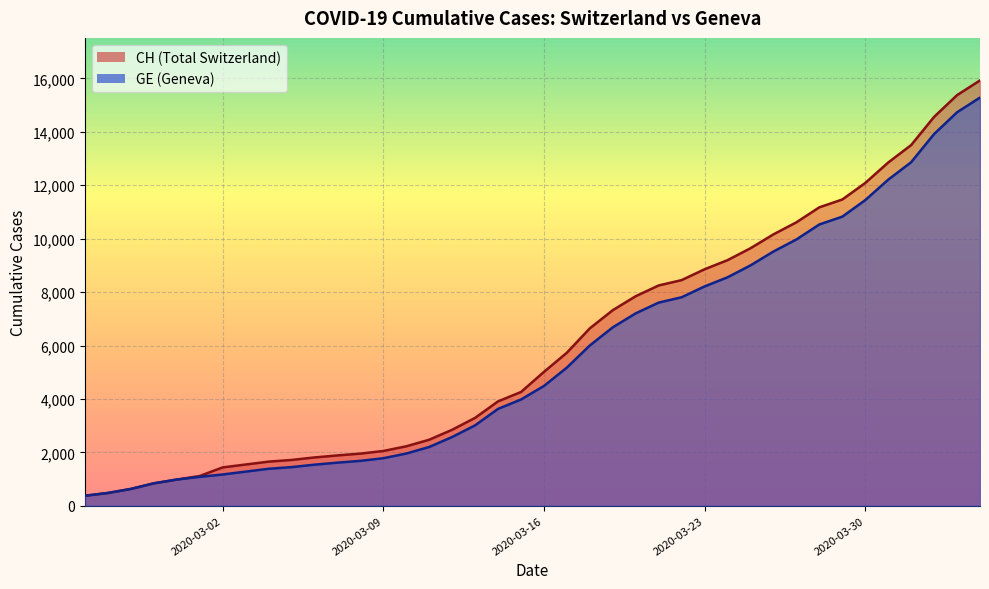

List the series in order of their peak value, highest first.

CH, GE